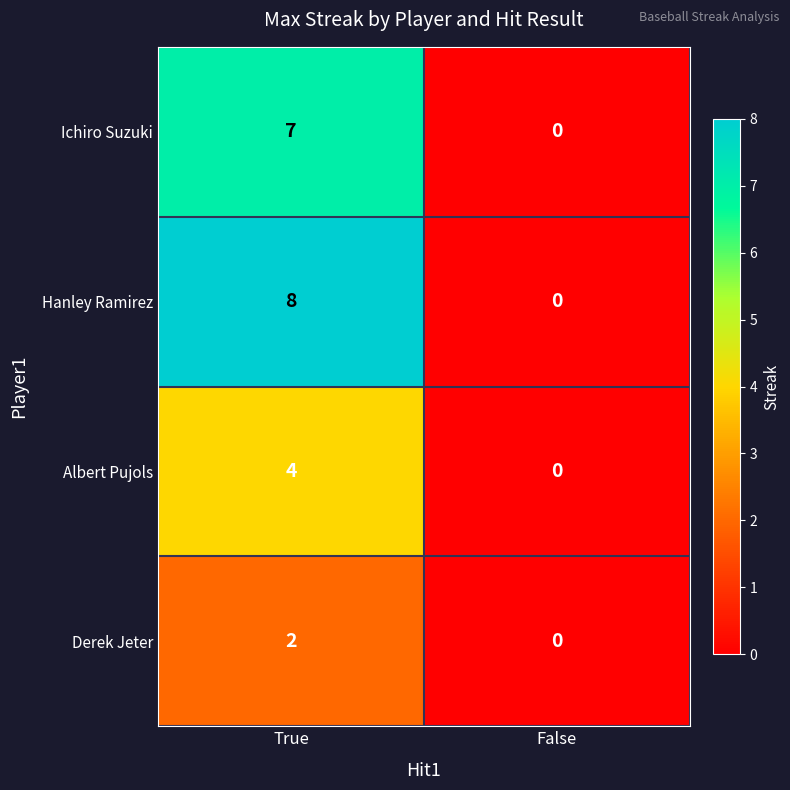

Rank the series by their maximum value, from highest to lowest.

Hanley Ramirez, Ichiro Suzuki, Albert Pujols, Derek Jeter